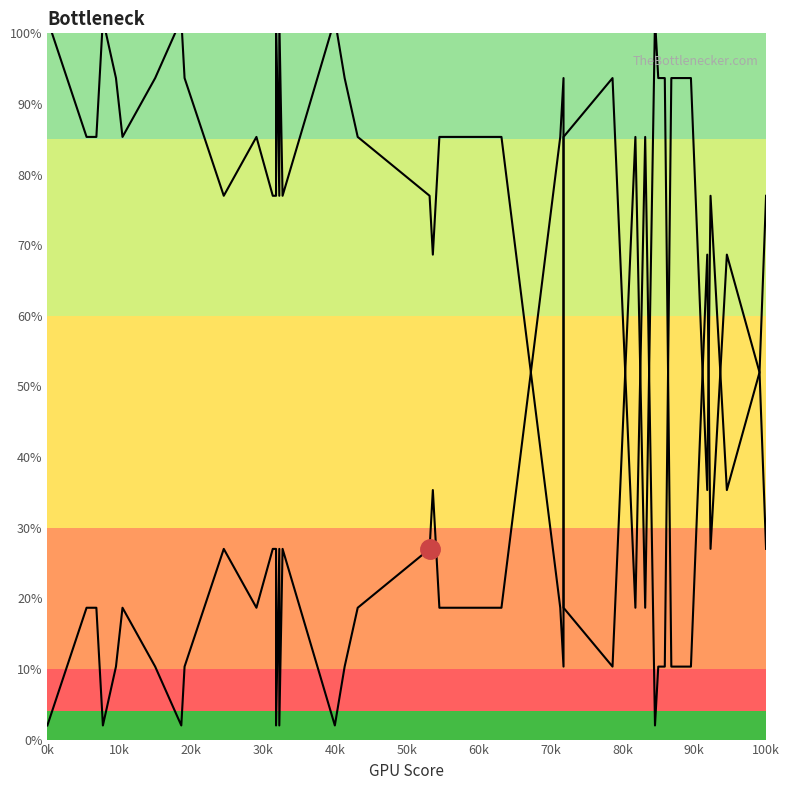

What is the greatest value displayed?

102.0